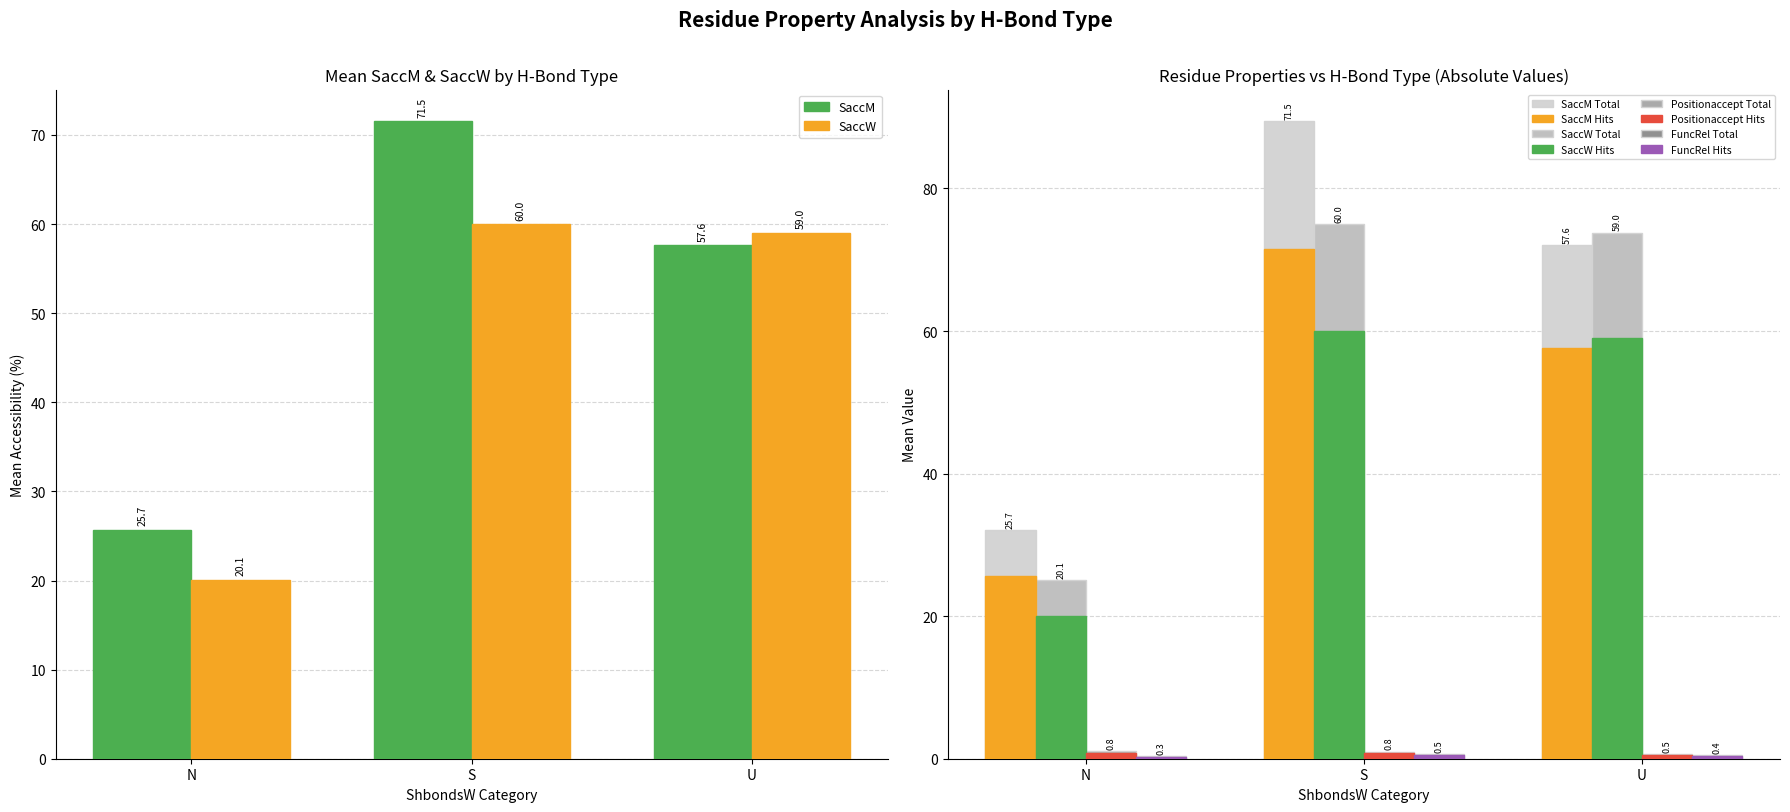

What is the sum of all SaccW values?

139.1